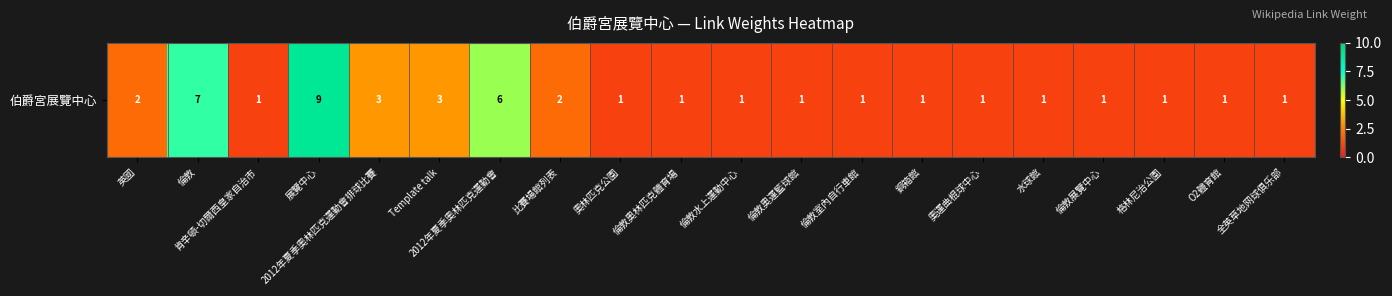

Where is the data nearest to the value 5?

2012年夏季奧林匹克運動會